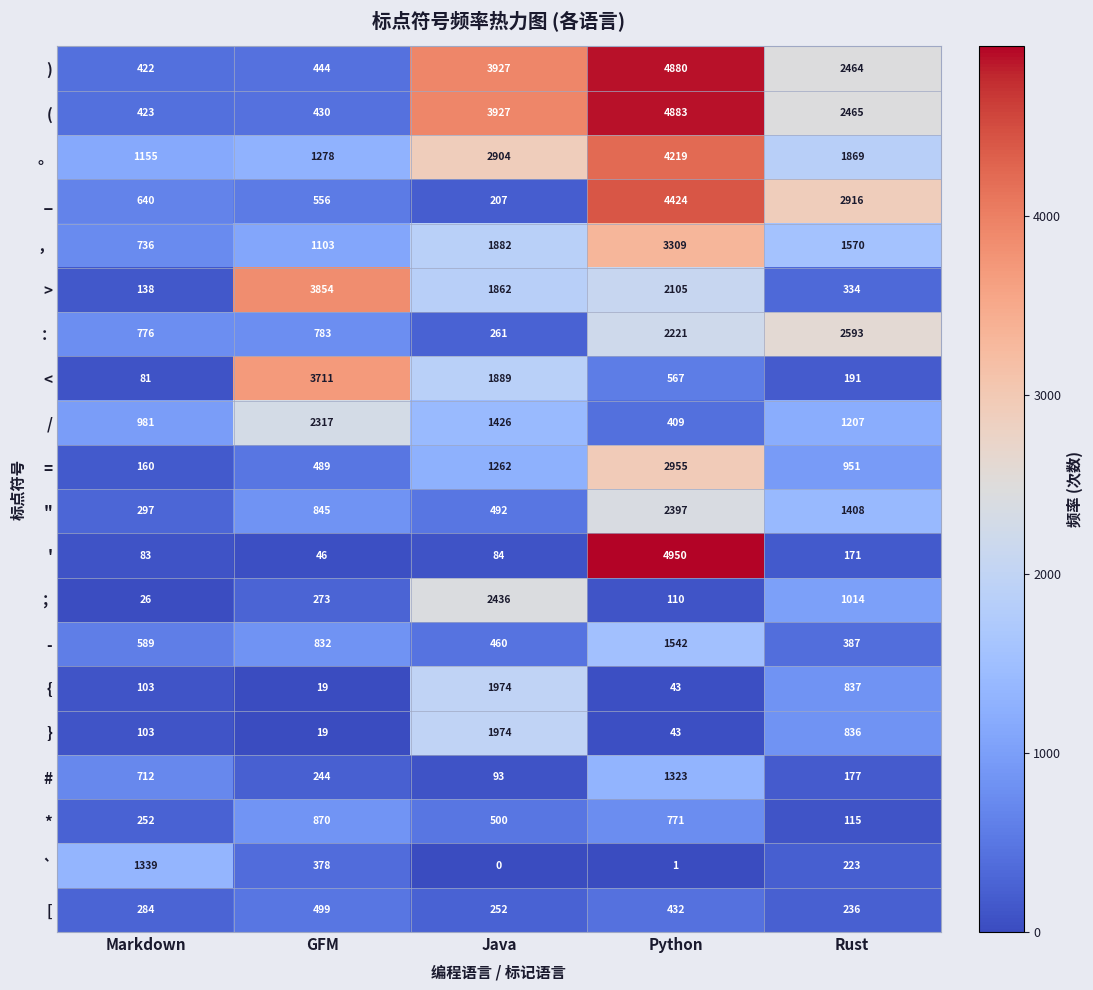

What is the difference between the * values at GFM and Java?

370